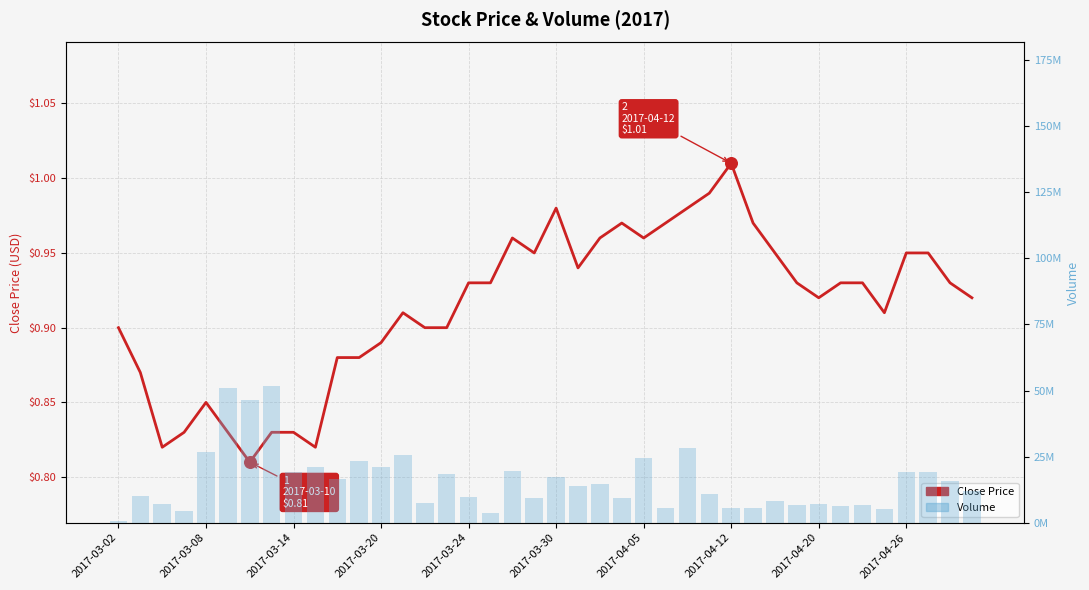

Which series contains the lowest Y value?

Close Price